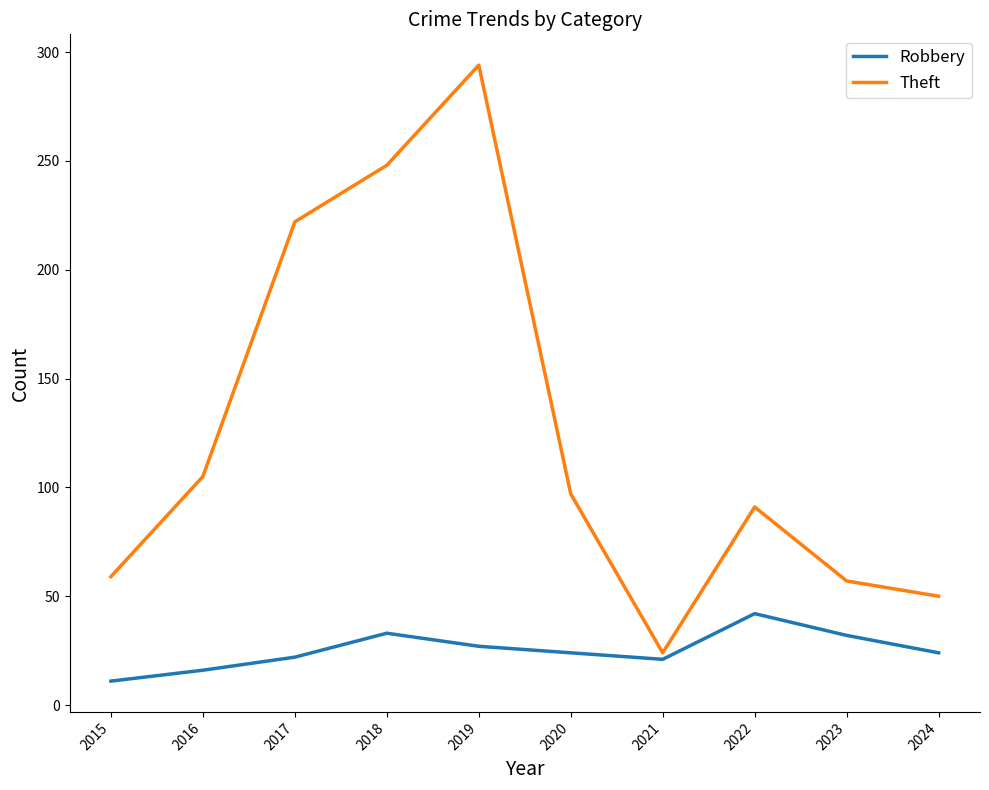

List the series in order of their peak value, highest first.

Theft, Robbery